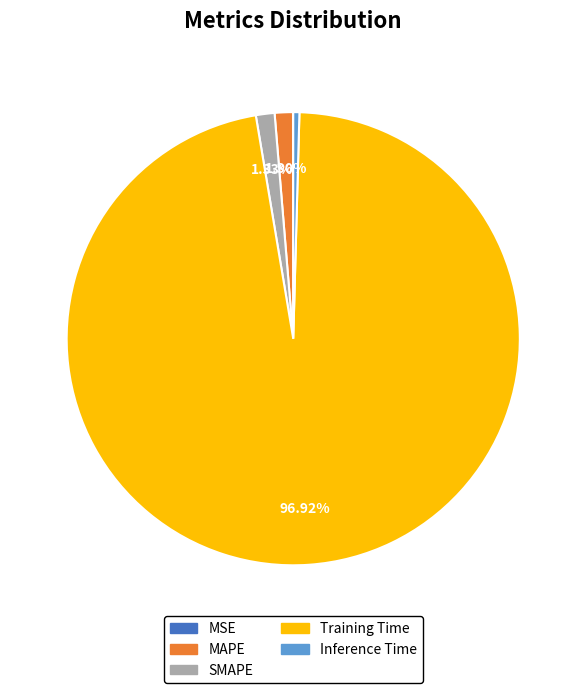

To the nearest percent, what is the difference between the Inference Time and MAPE slice percentages?

1%